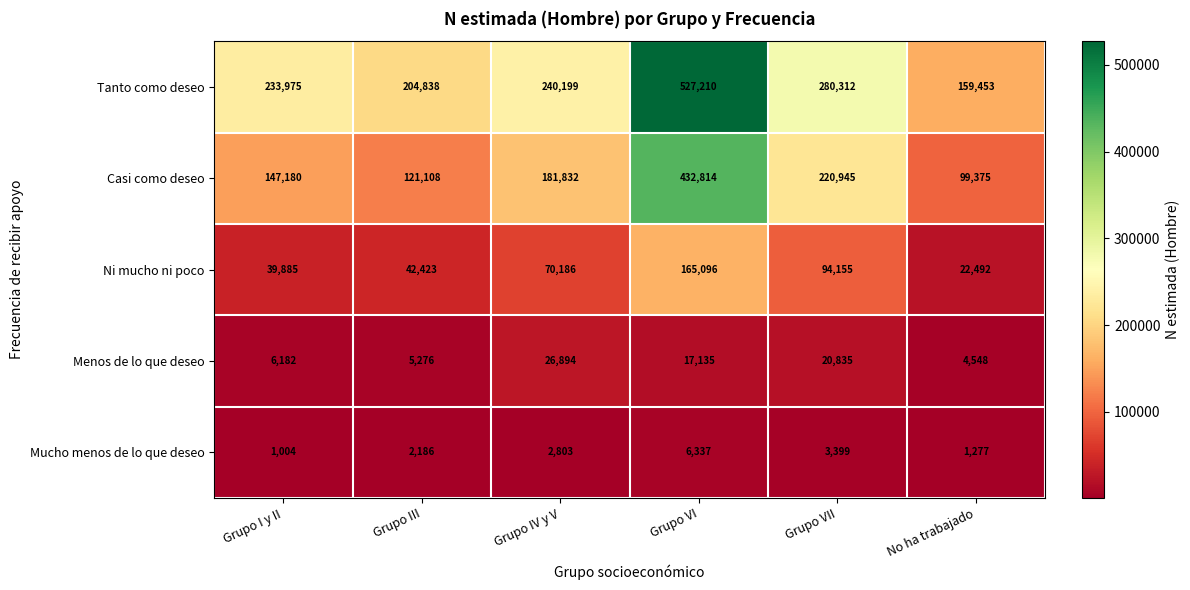

What is the total value across all series at Grupo III?

375831